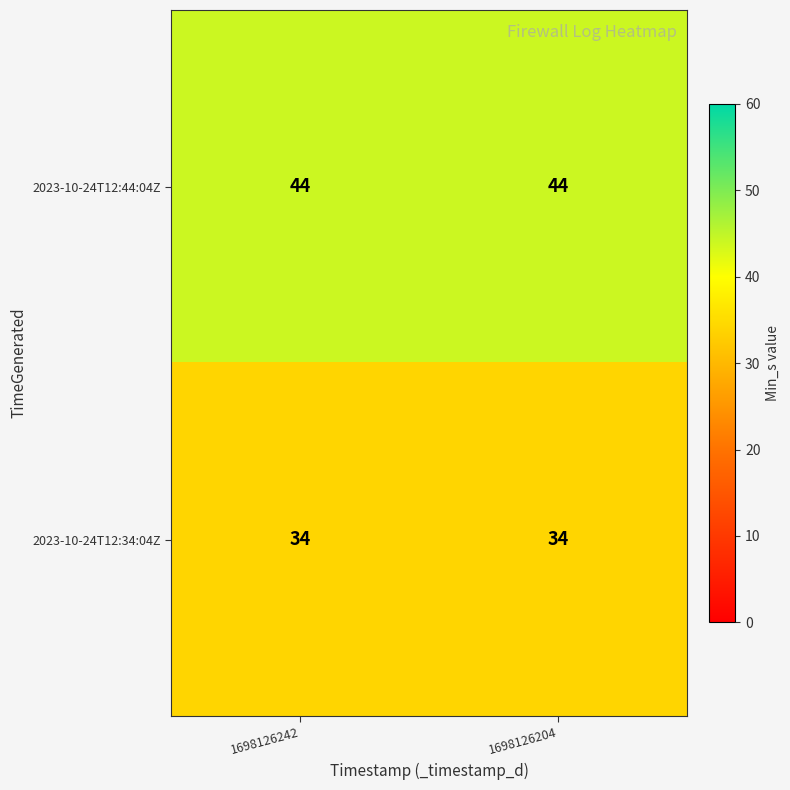

What is the sum of all 2023-10-24T12:34:04Z values?

68